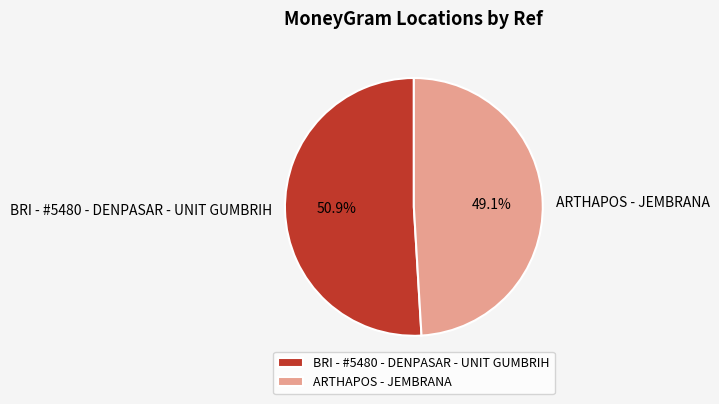

Does BRI - #5480 - DENPASAR - UNIT GUMBRIH represent more than half of the total?

Yes